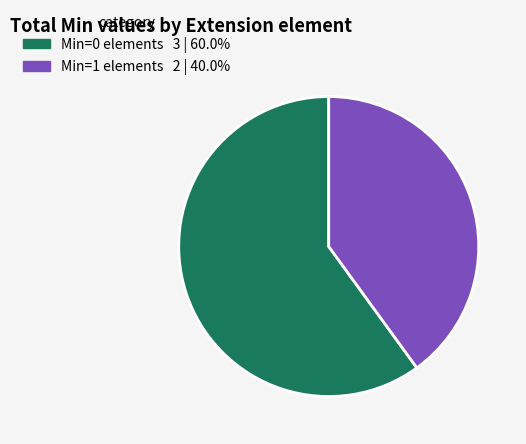

Count the number of slices in the pie.

2